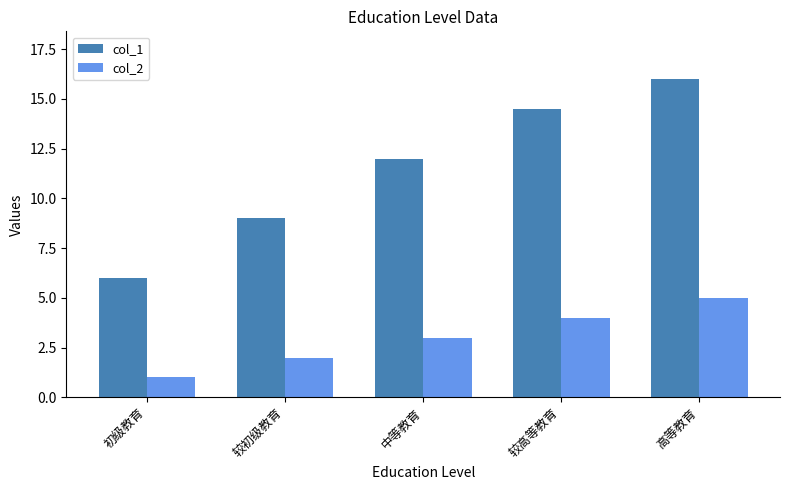

What is the maximum value shown in the chart?

16.0